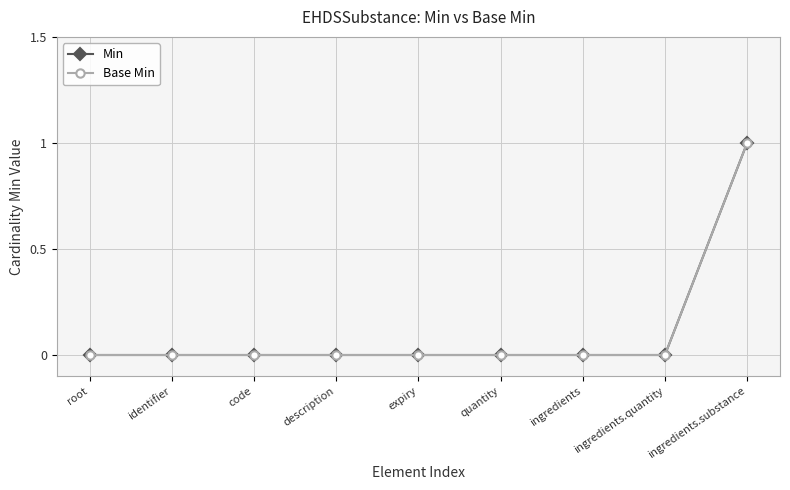

What position from the right is ingredients.substance?

1